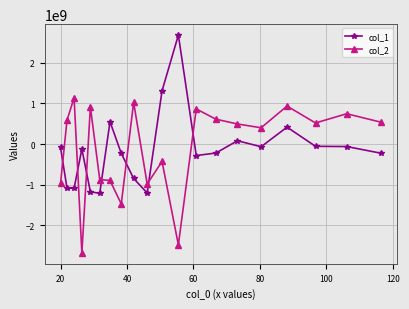

True or false: col_2 has more than 0 interior local peaks.

True